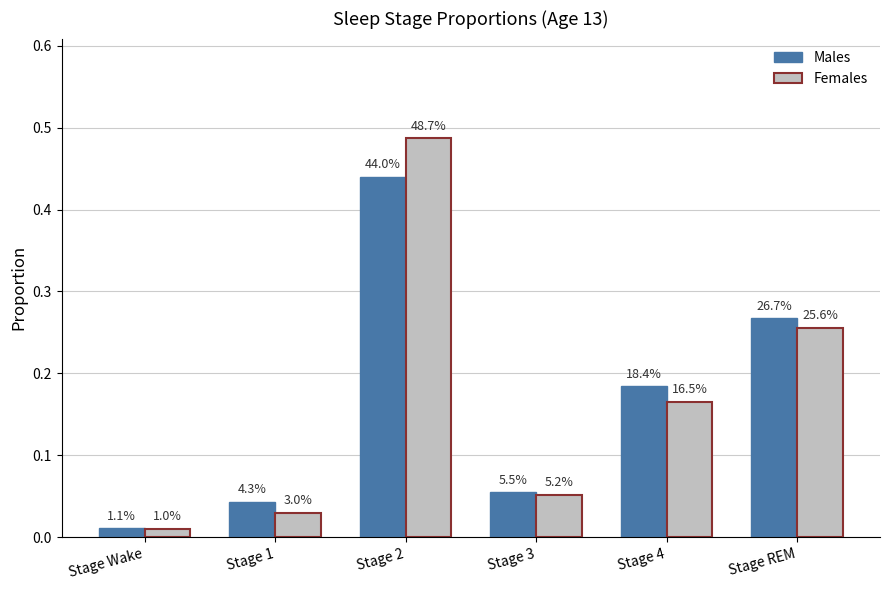

Is it true that Females equals 0.0 at Stage Wake?

True